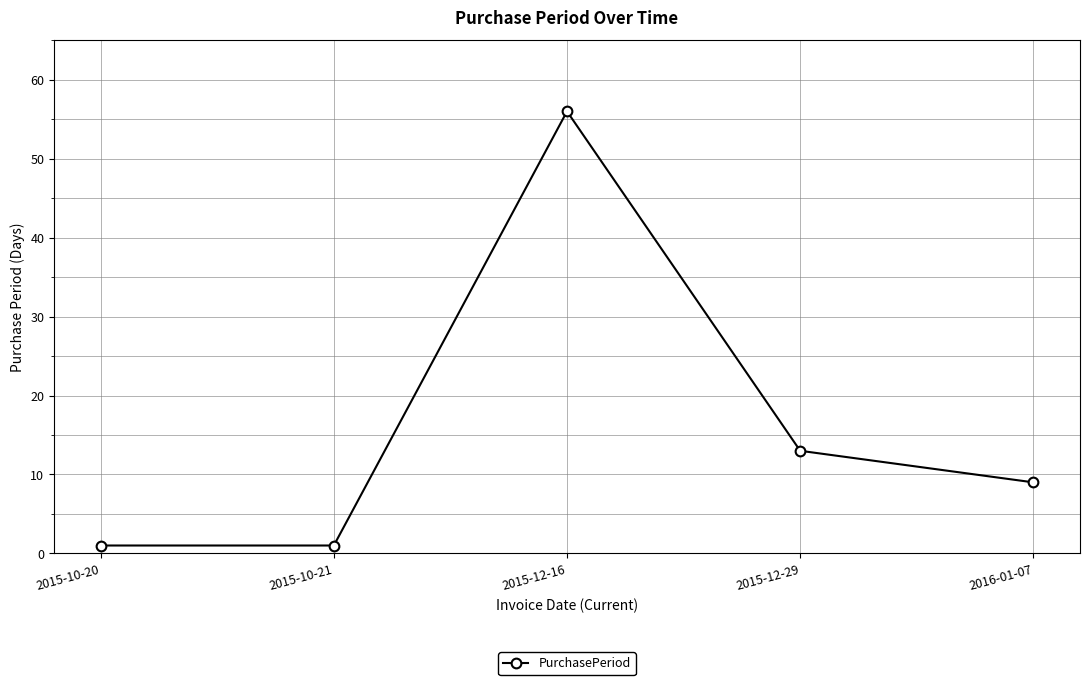

What is the difference between the second highest and second lowest values?

12